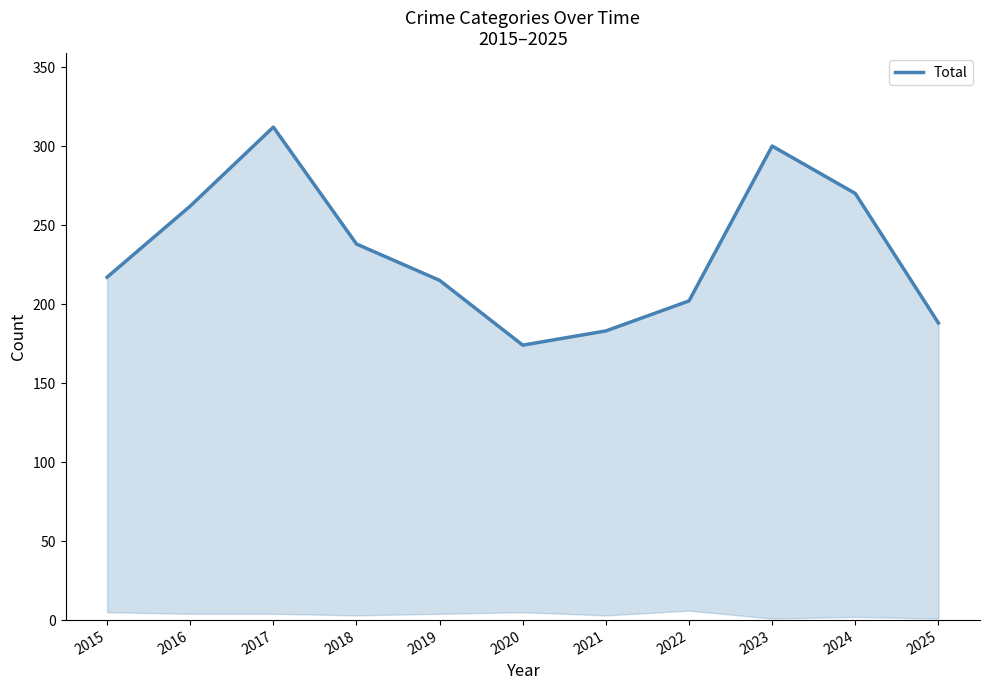

The chart shows a value of 300 at 2023. True or false?

True